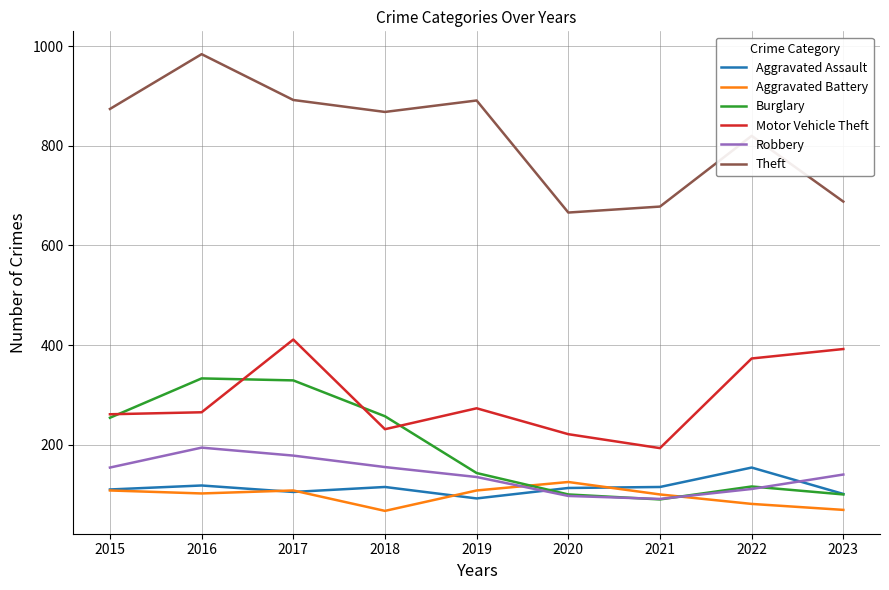

Does the chart have visible grid lines?

Yes